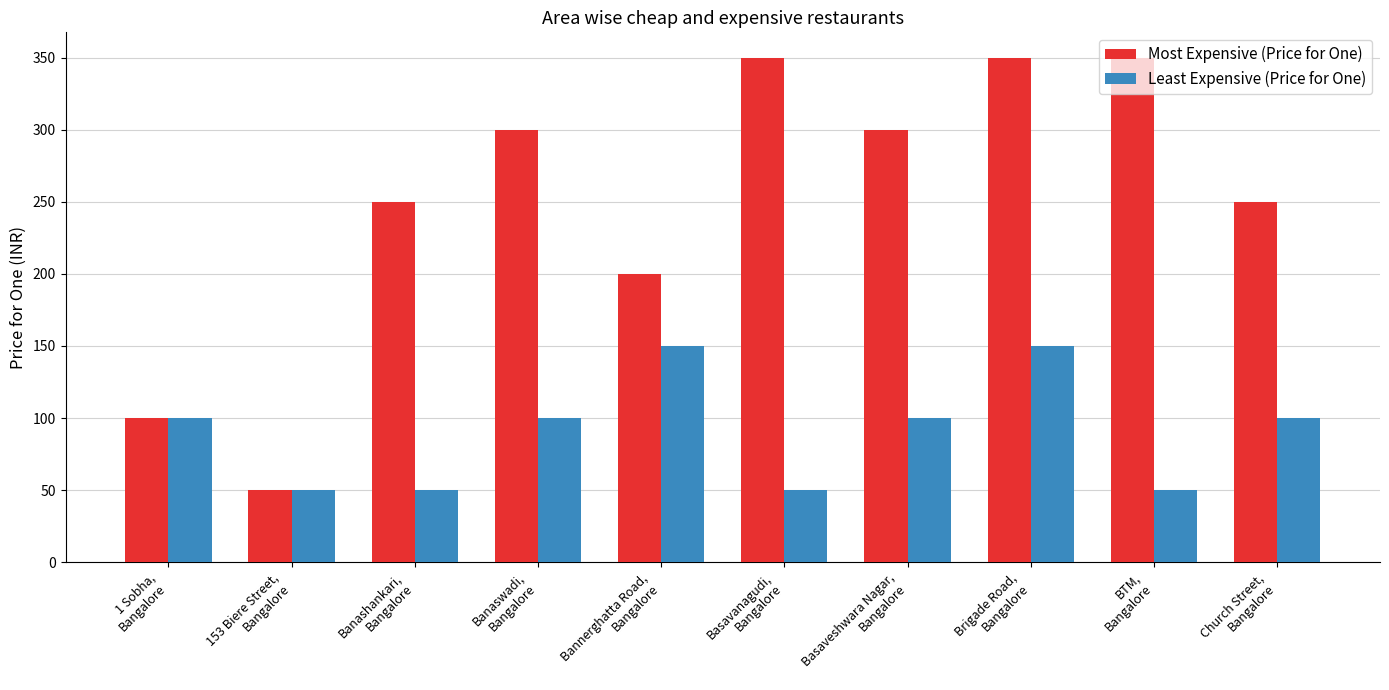

What is the label of the 9th bar from the left?

BTM,
Bangalore